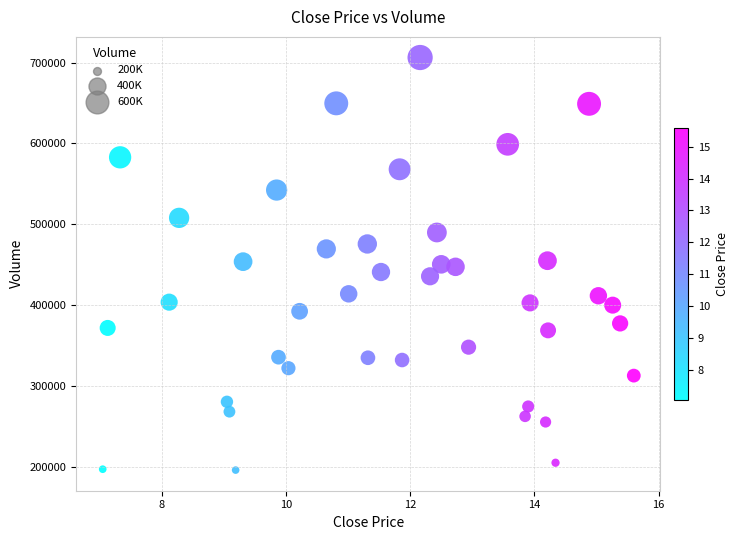

What is the range of Y values (max minus min)?

510500